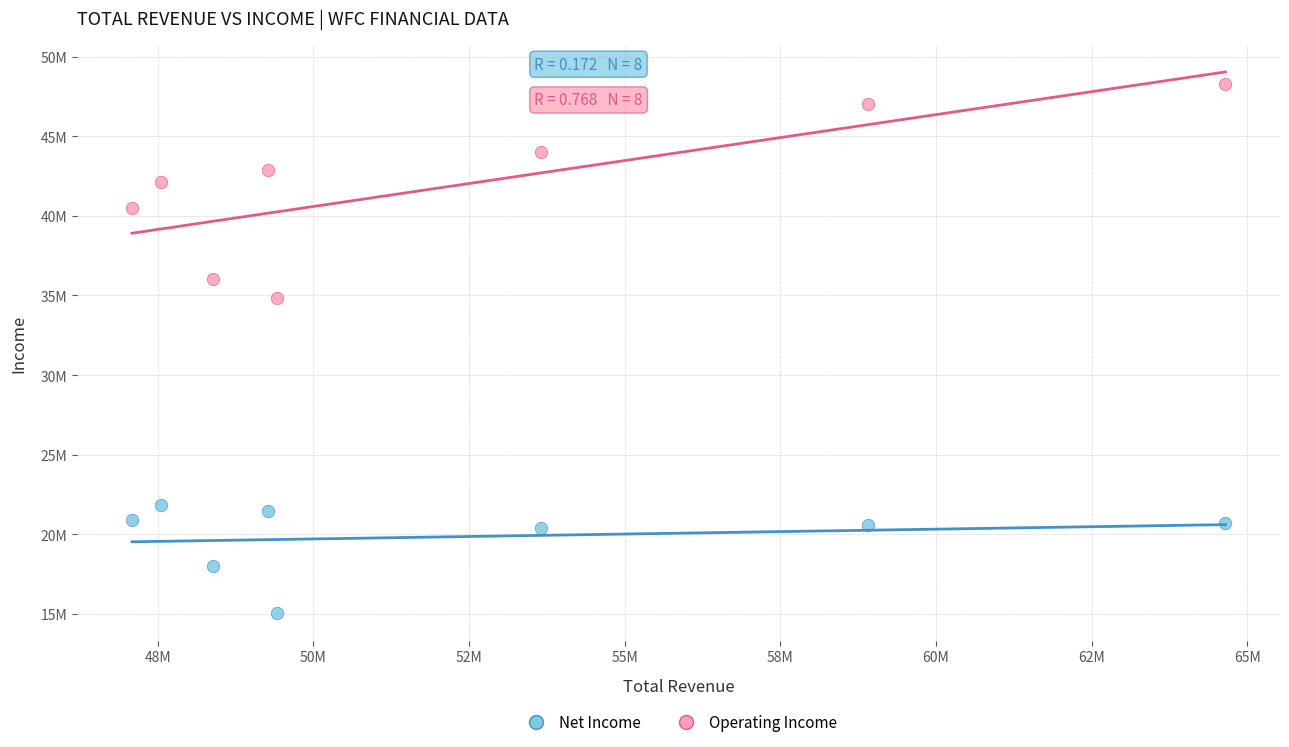

What are all the series names shown in the legend?

Net Income, Operating Income